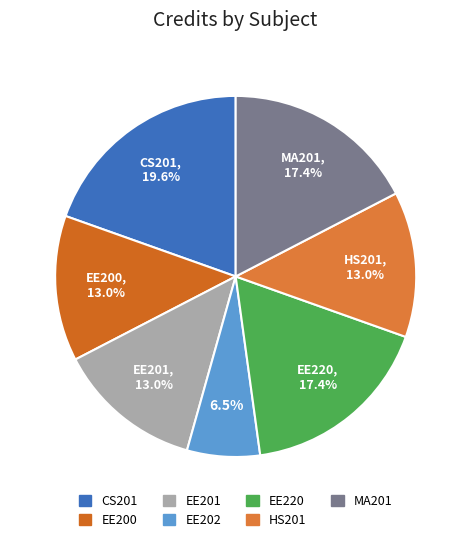

Combined, what portion of the pie is EE220 and MA201?

34.8%